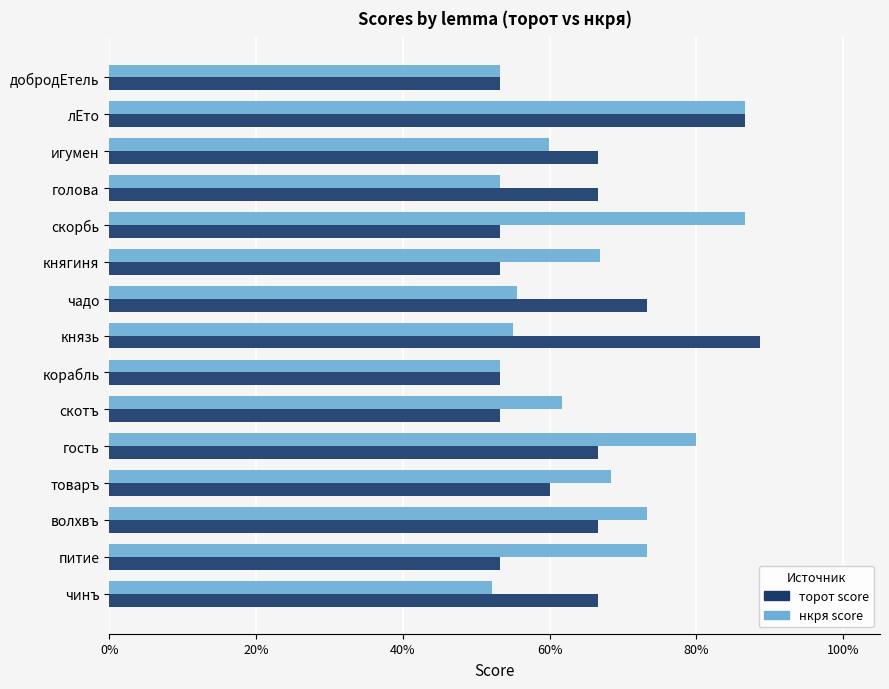

What are all the series names shown in the legend?

торот score, нкря score